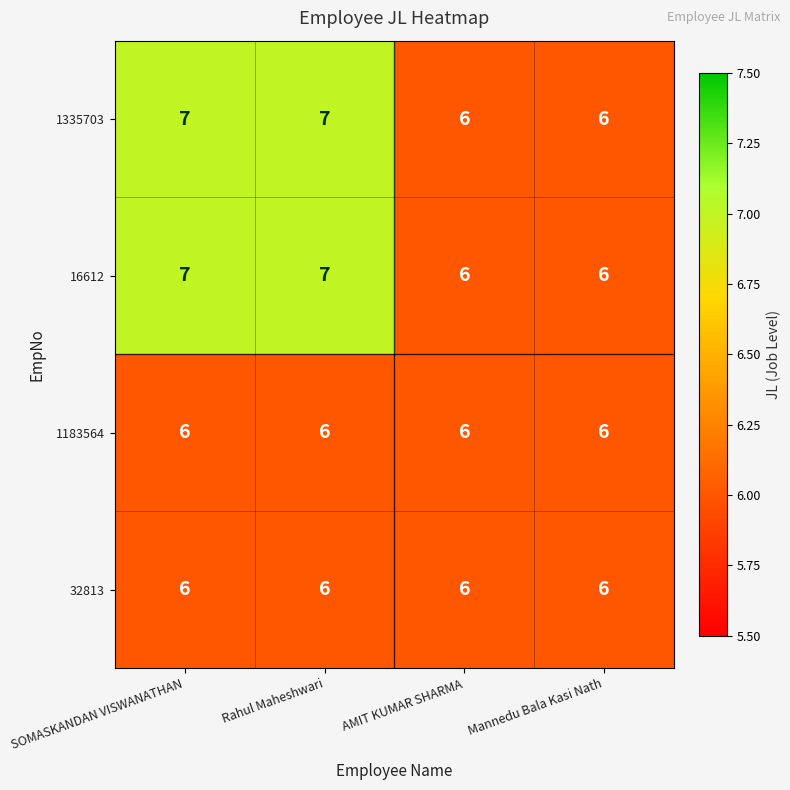

What is the difference between the highest and lowest values at SOMASKANDAN VISWANATHAN?

1